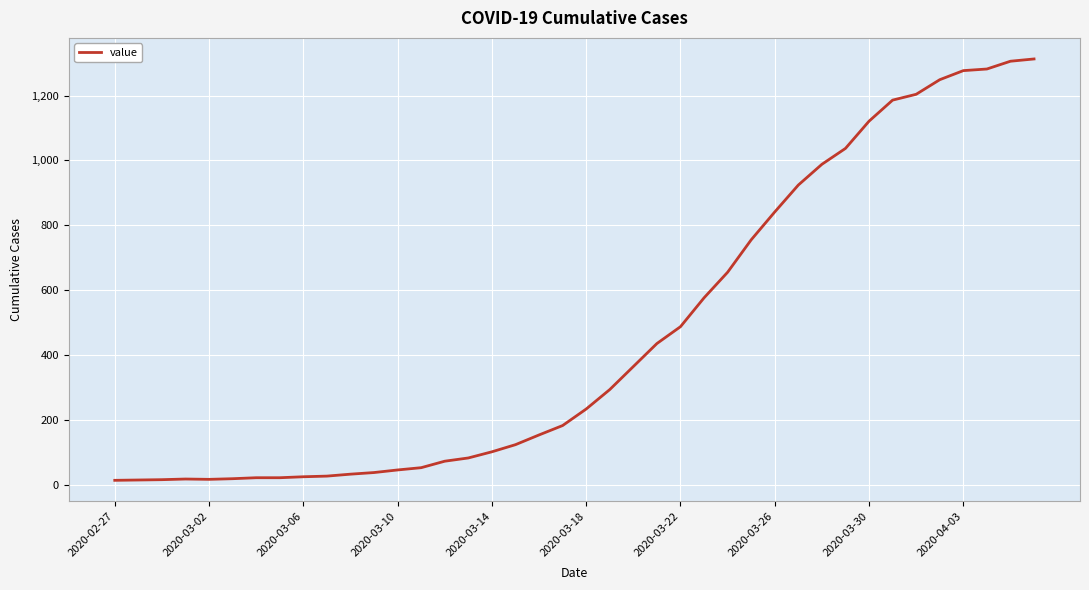

What is the greatest value displayed?

1313